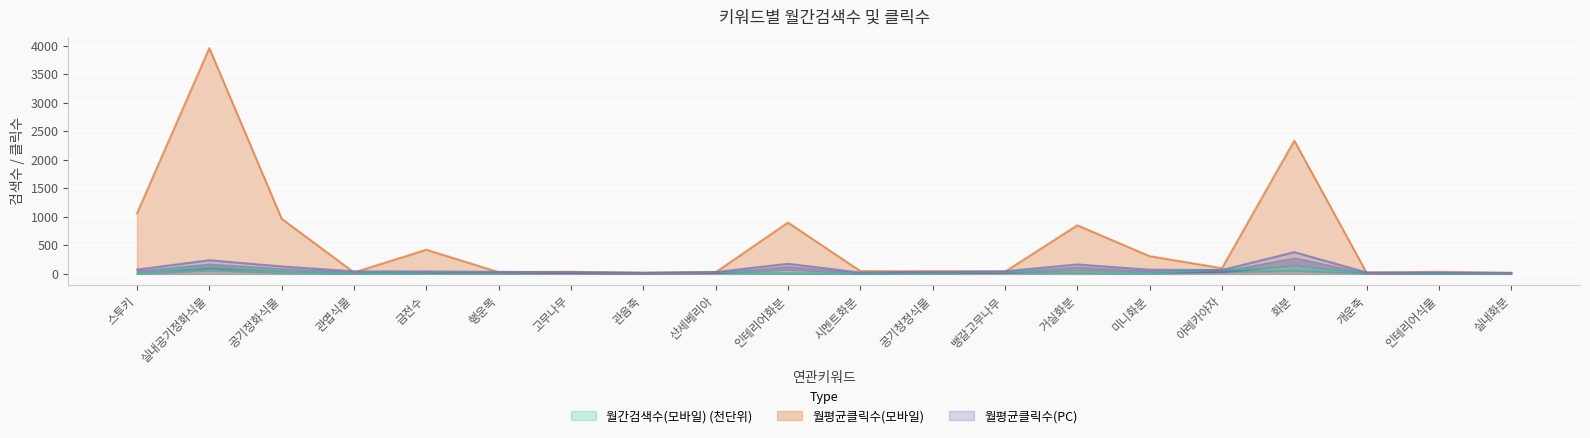

Reading left to right, what are all the values shown in this chart?

월간검색수(모바일): 0.6	131.4	36.9	7.6	23.8	23.9	32.7	18.7	33.4	20.7	6.9	18.5	34.9	31.7	12.5	77.8	113.5	19.9	4.3	3.9
월평균클릭수(모바일): 1060.3	3956.0	965.7	25.0	423.0	29.7	36.0	18.0	28.7	898.4	48.5	45.8	38.0	850.7	309.7	99.0	2334.7	18.7	36.5	15.0
월평균클릭수(PC): 75.0	238.1	130.1	44.0	42.1	35.7	25.7	16.6	30.9	176.3	23.0	37.2	45.6	164.3	72.5	66.5	379.7	25.2	22.3	17.5